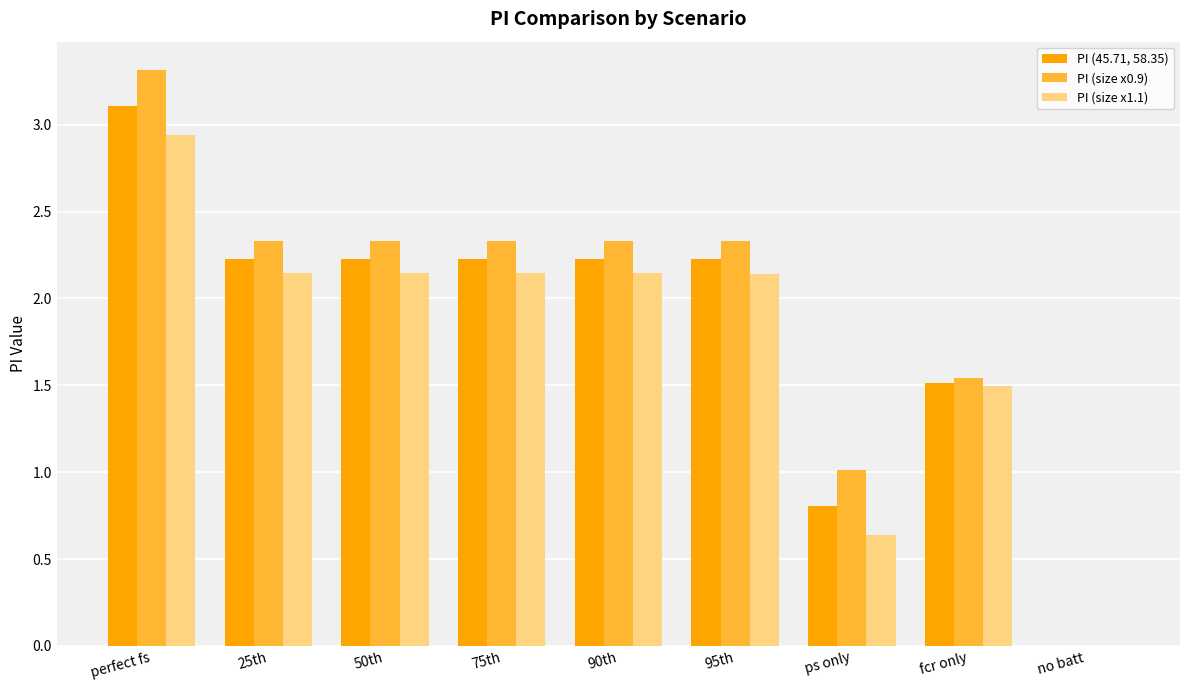

True or false: PI (size x0.9) has a value of 1.0 at ps only.

True